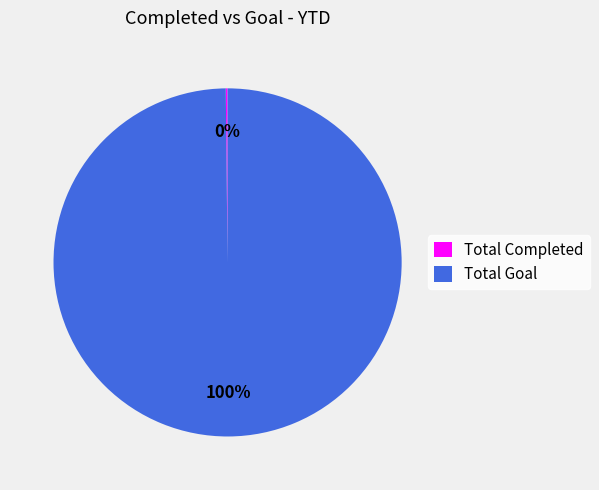

To the nearest percent, what percentage of the pie is Total Goal?

100%